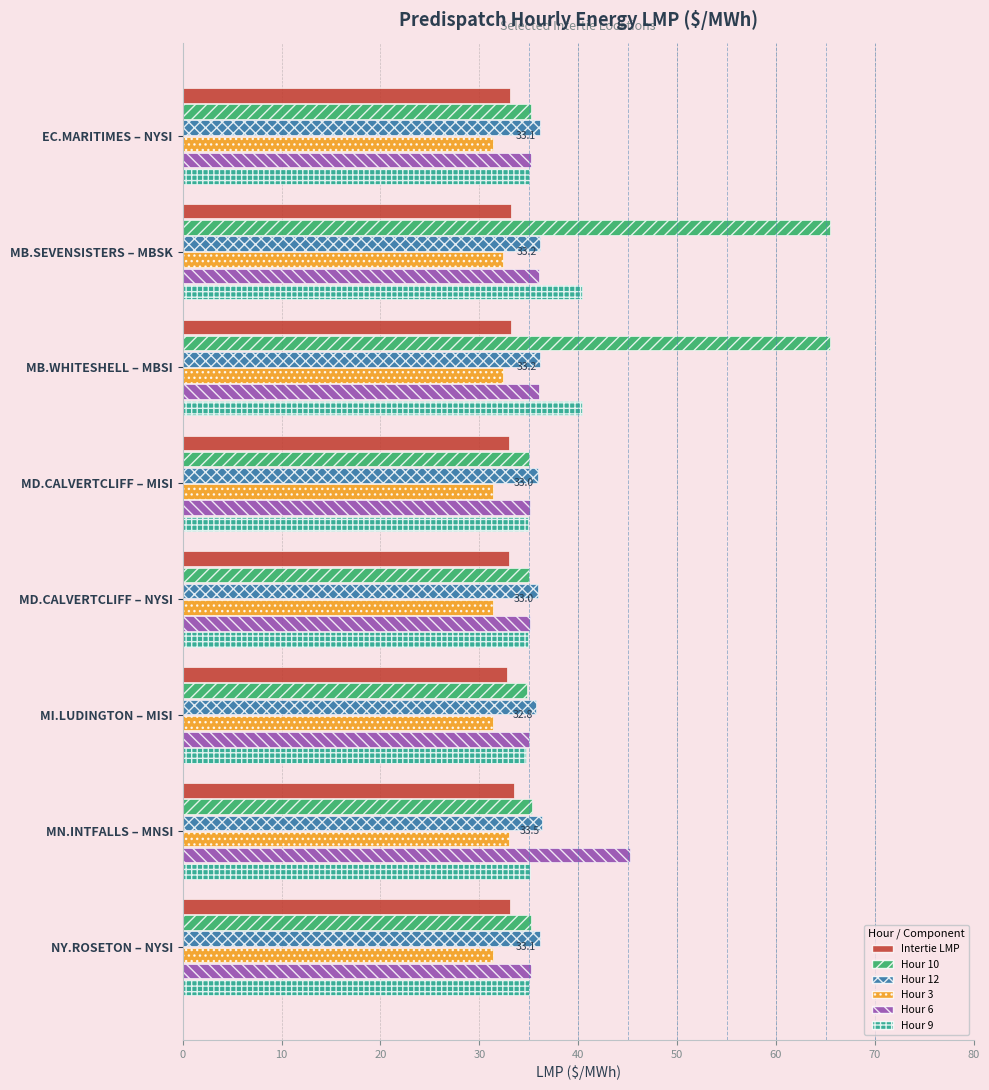

The value of Hour 10 at MI.LUDINGTON – MISI is 34.8. True or false?

True